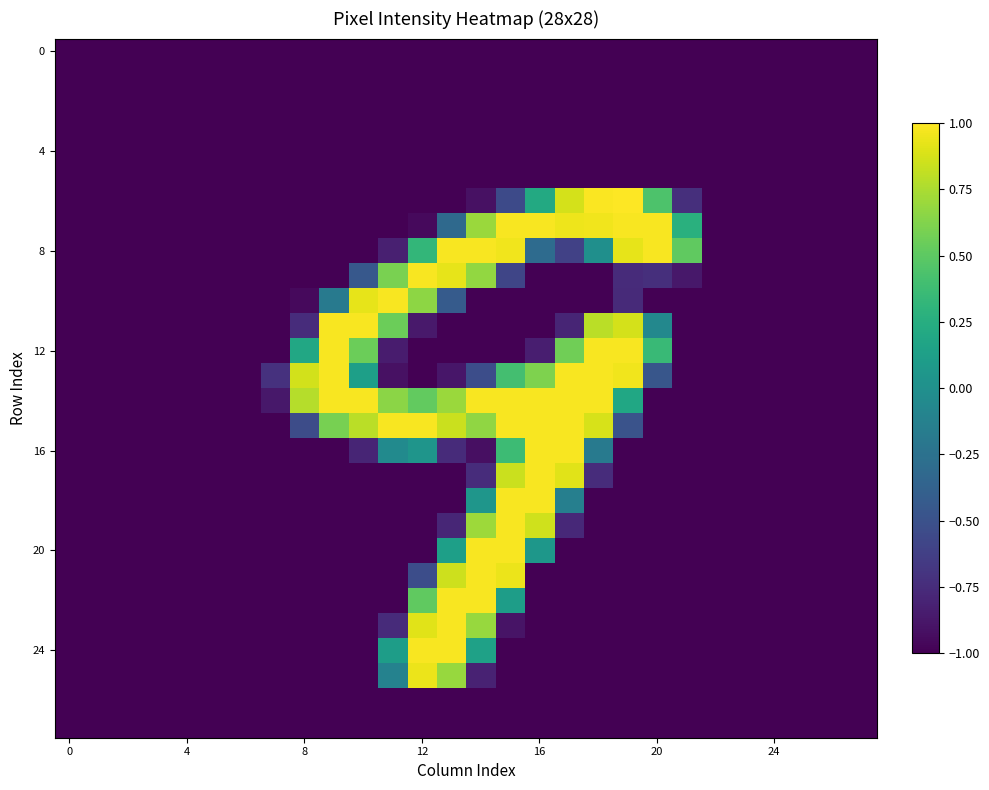

How many series are shown in this chart?

28